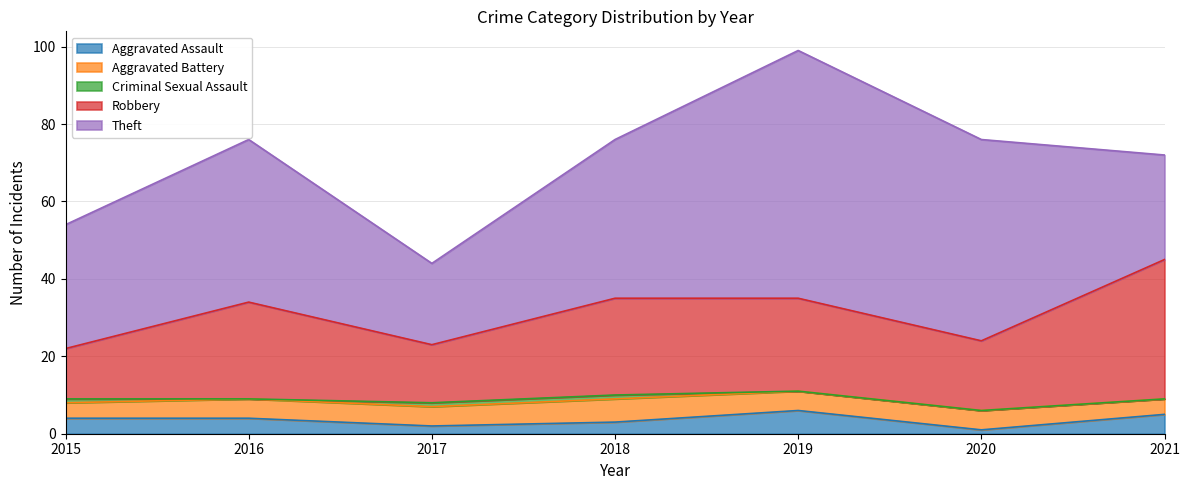

How many Aggravated Assault values are between 2 and 5?

5